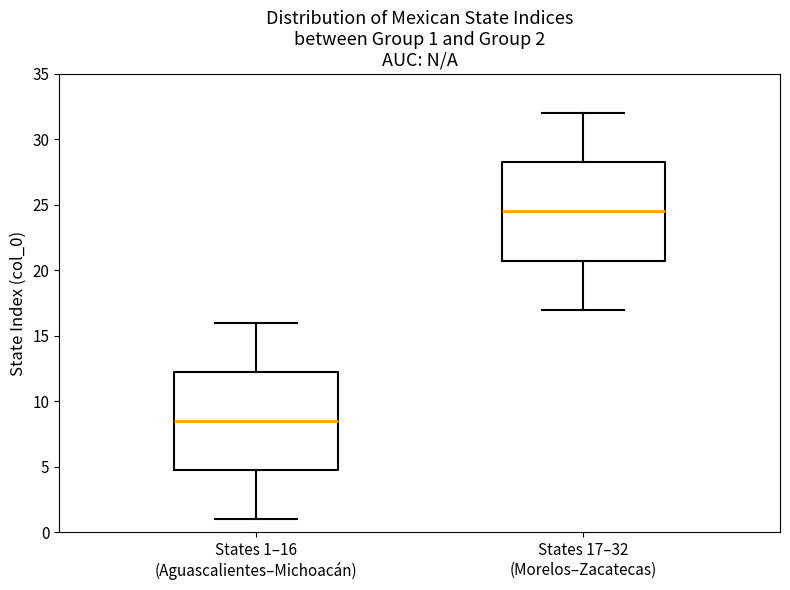

Which box's median line is the lowest?

States 1–16 (Aguascalientes–Michoacán)